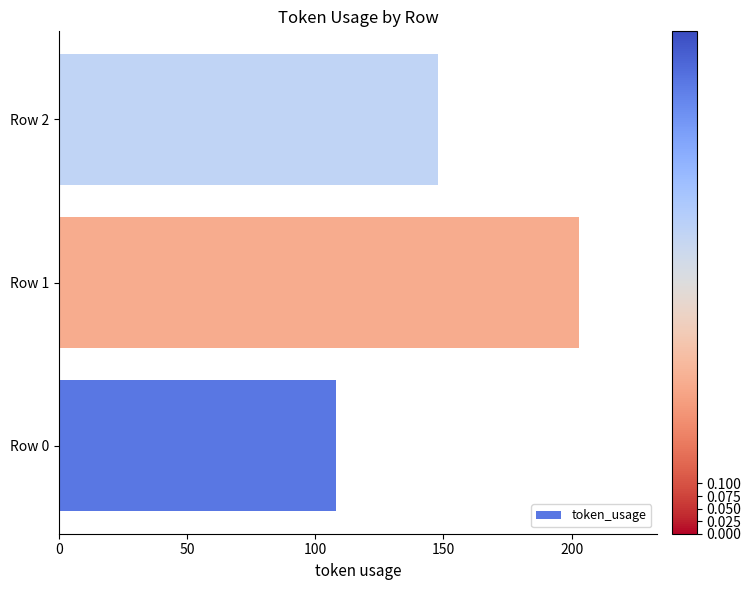

Rank the categories by value from lowest to highest.

Row 0, Row 2, Row 1